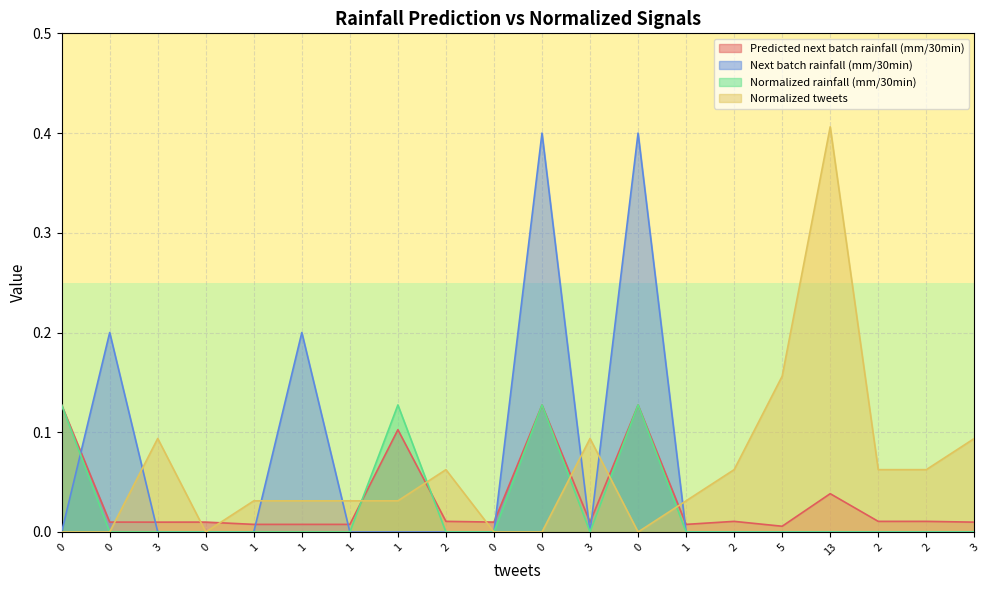

The value of Normalized rainfall (mm/30min) at 1 is 0.0. True or false?

True